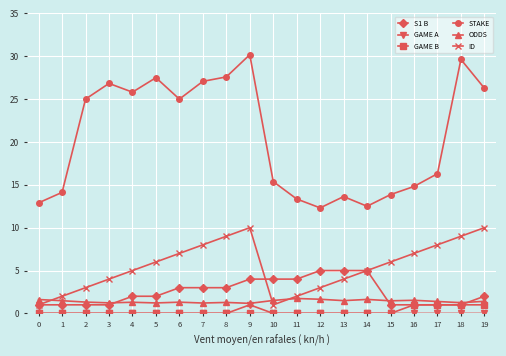

Is this an area chart (filled region under the line)?

No